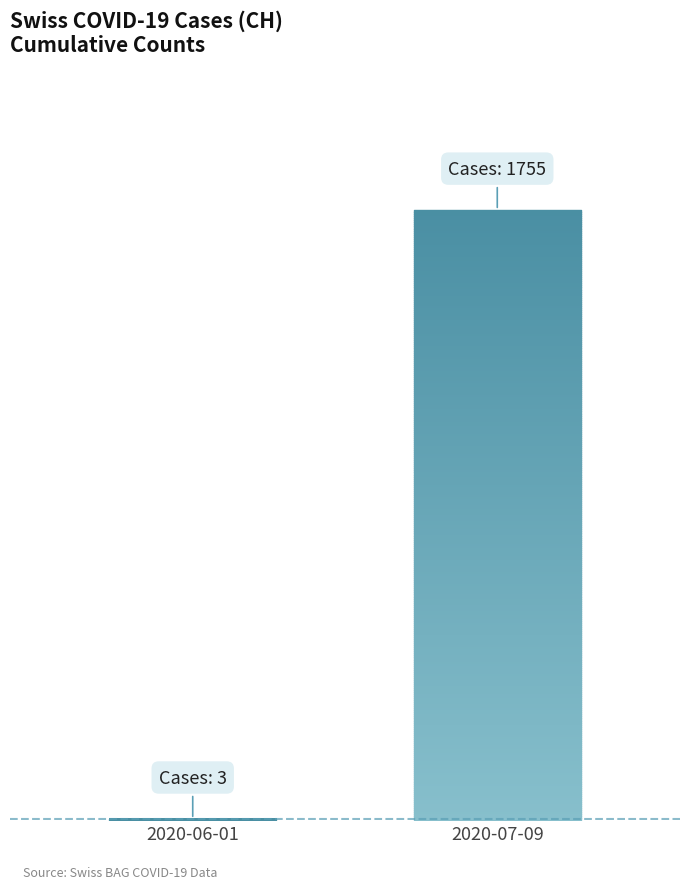

Are the bars grouped side by side (vs. stacked)?

Yes